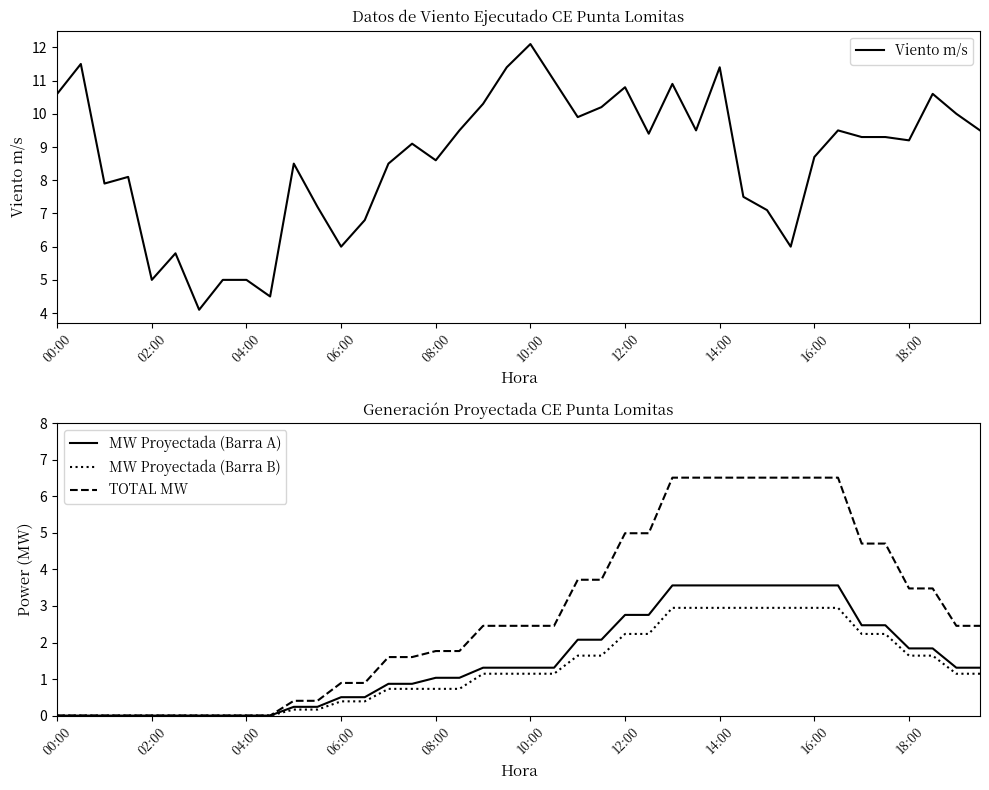

What is the difference between the highest and lowest values at 27?

6.6